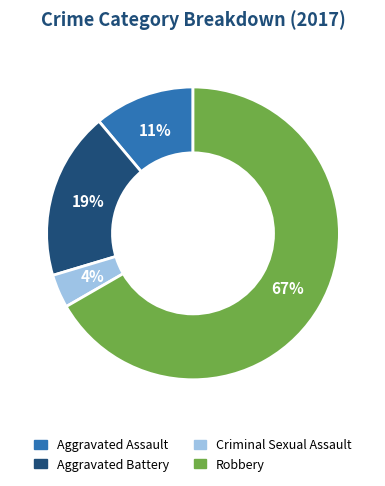

To the nearest percent, what percentage of the pie is Aggravated Battery?

19%